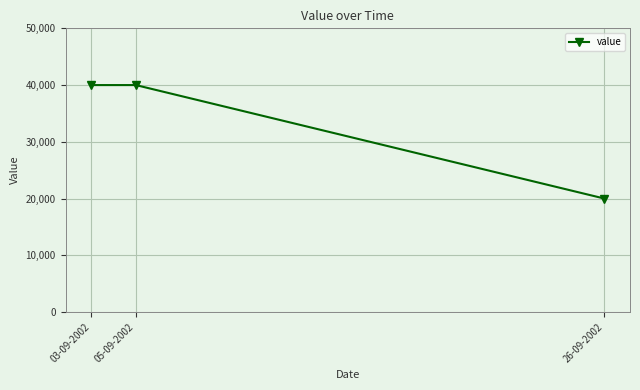

The chart shows a value of 40000 at 03-09-2002. True or false?

True